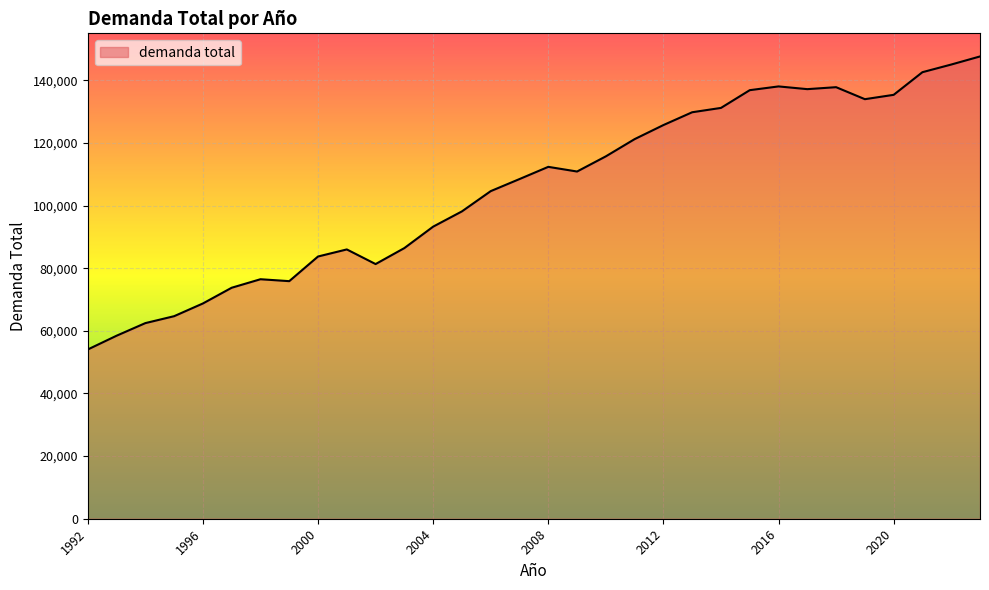

What is the difference between the maximum and minimum values?

93587.4